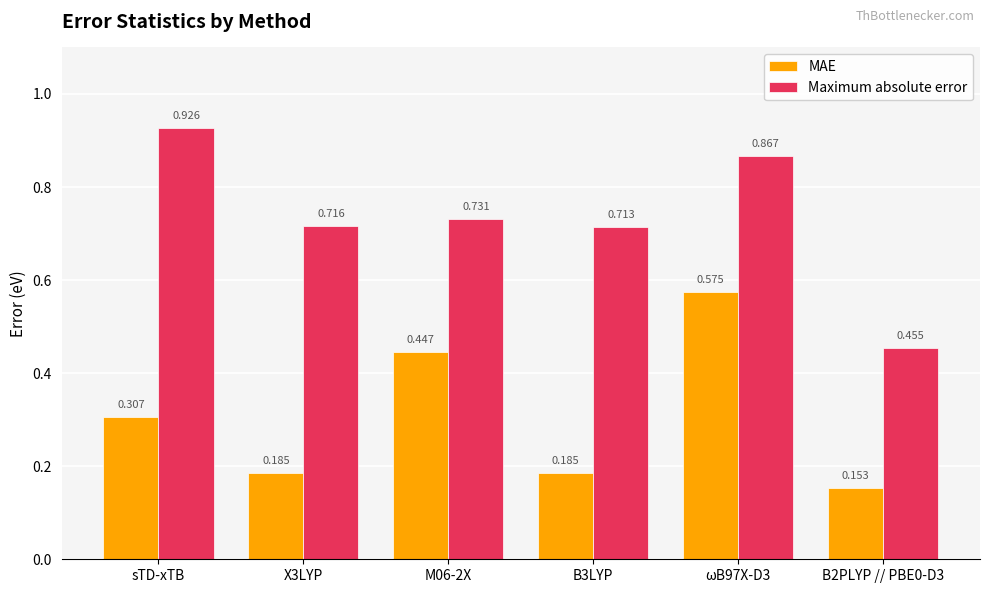

At which category does the chart reach its peak across all series?

sTD-xTB